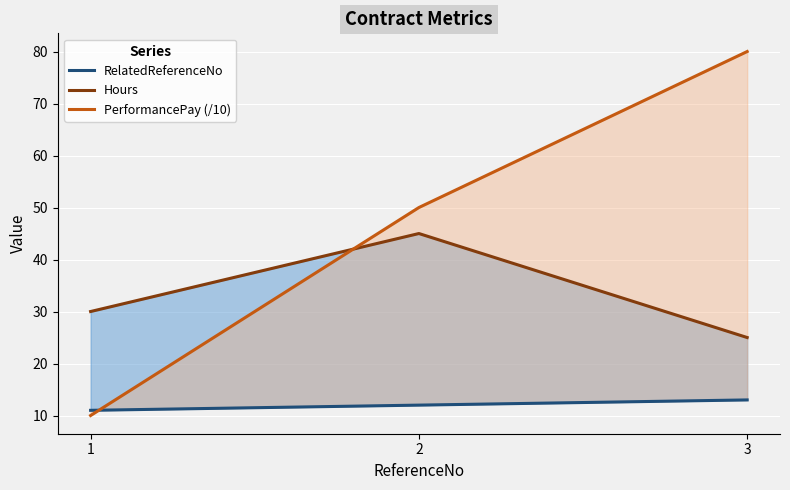

Rank the series by their average value, from lowest to highest.

RelatedReferenceNo, Hours, PerformancePay (/10)